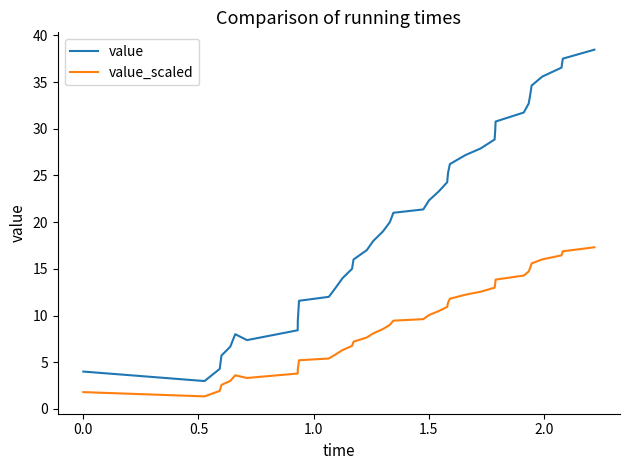

True or false: value_scaled and value cross at least once.

False